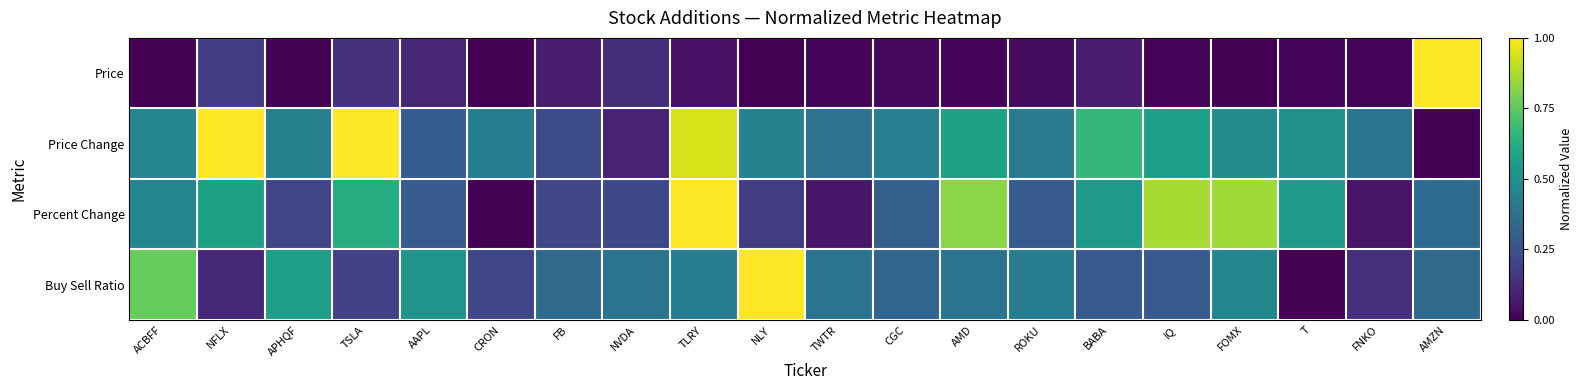

At how many categories does at least one series exceed 0?

20